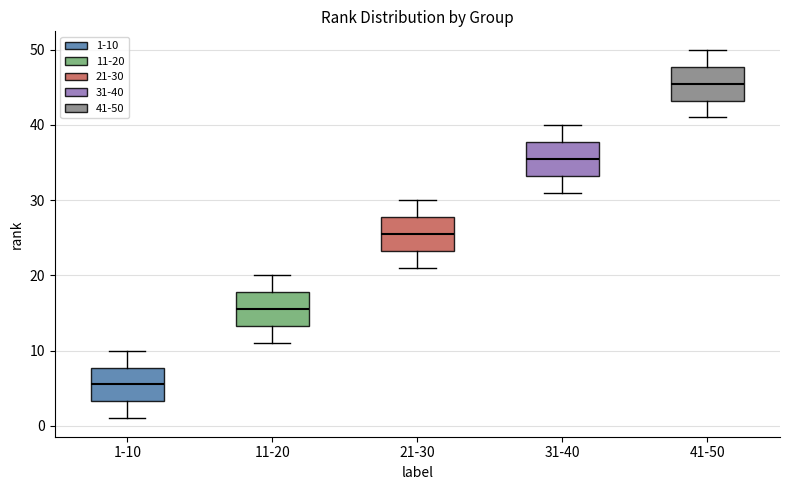

Which box has the lowest median line?

1-10